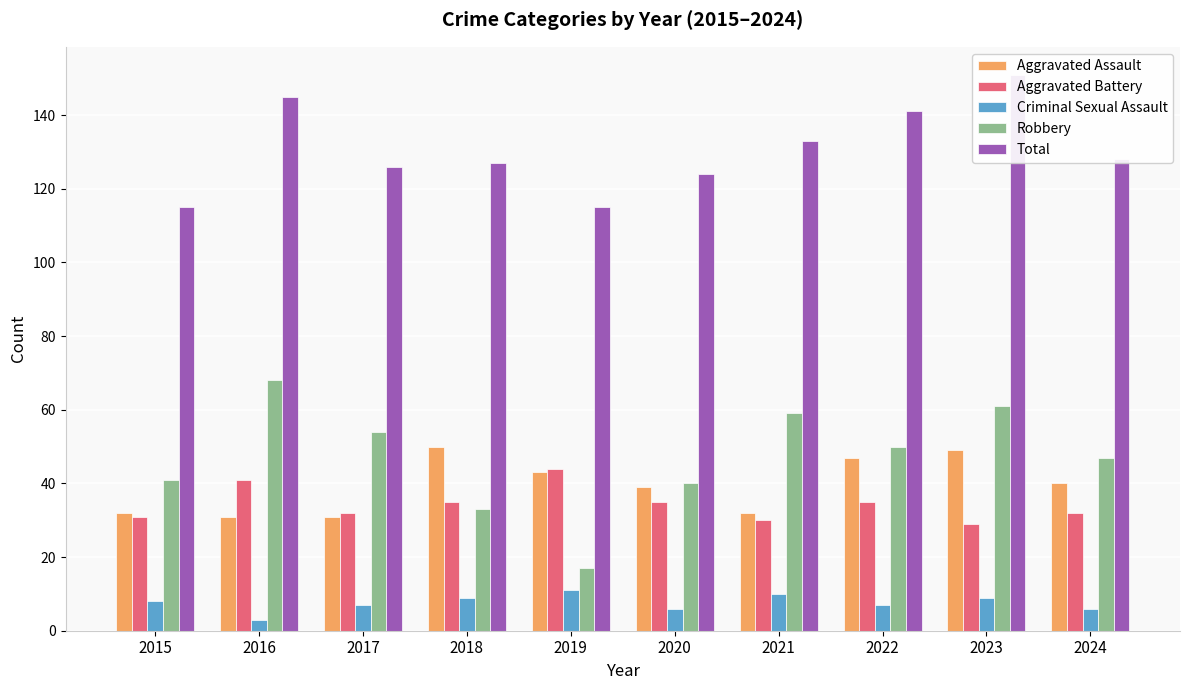

What is the difference between the maximum and minimum values in the Criminal Sexual Assault series?

8